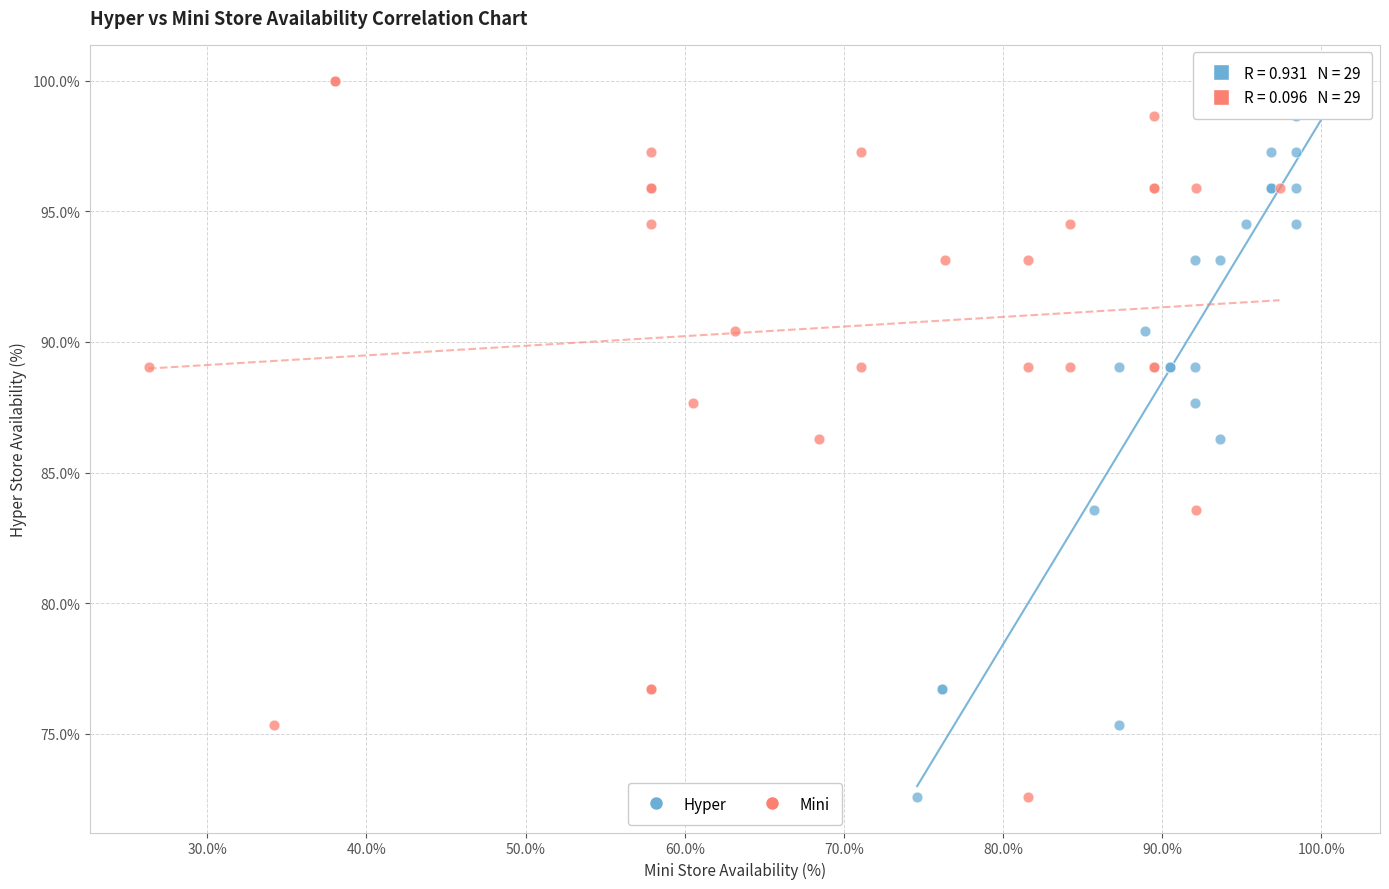

What are all the series names shown in the legend?

Hyper, Mini